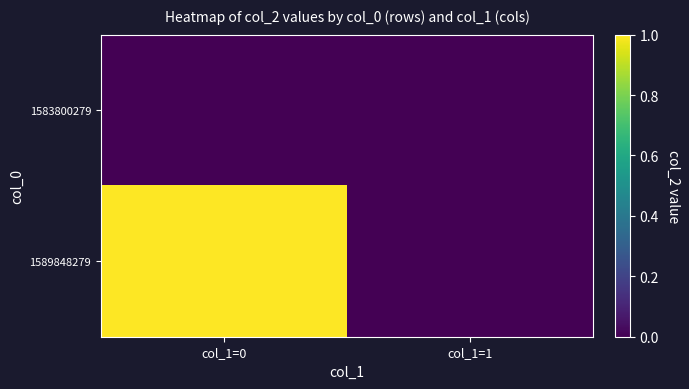

At which category does the chart reach its minimum across all series?

col_1=0